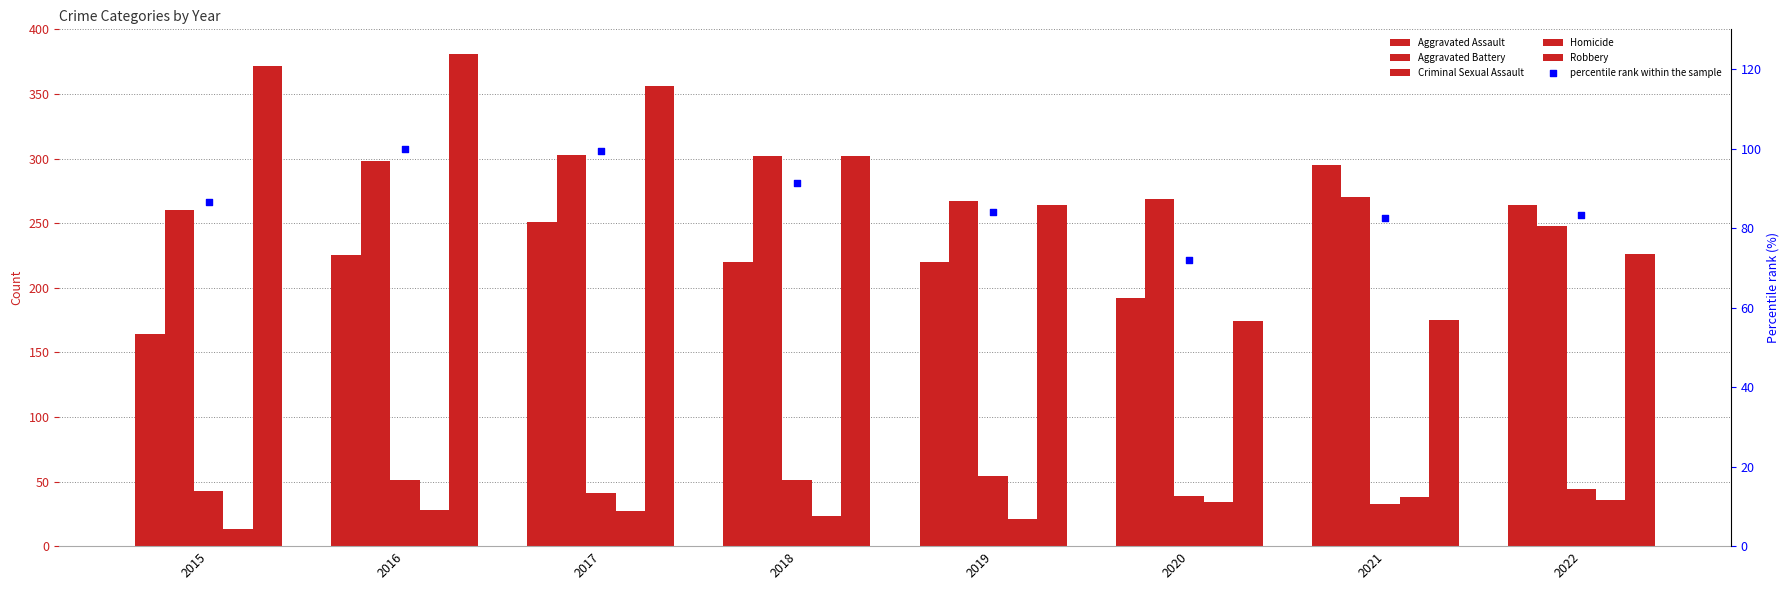

Which series reaches the maximum Y coordinate?

Robbery